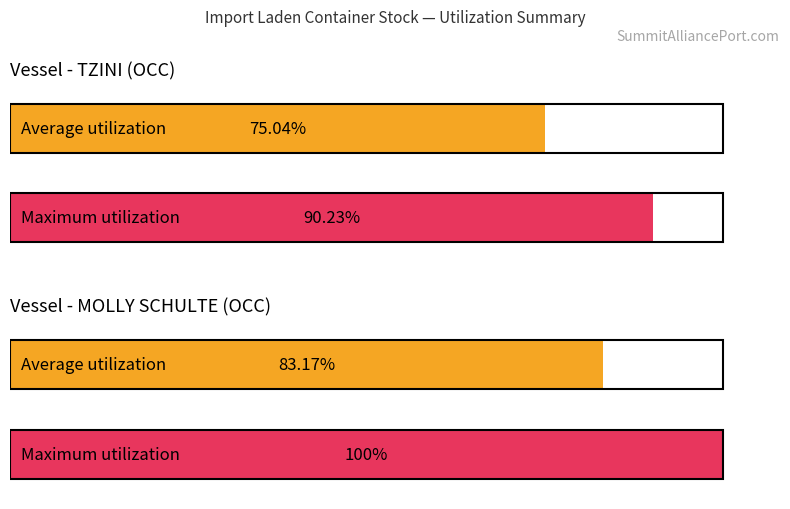

The Avg BL Line Number series shows 43 at OOLU8262806. True or false?

False